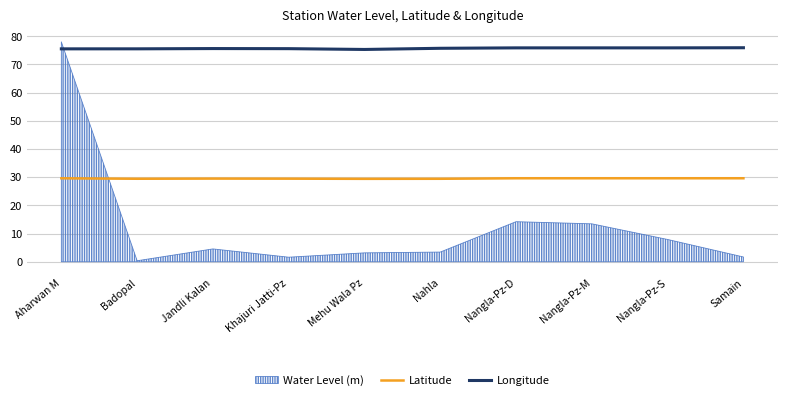

The value of Latitude at Khajuri Jatti-Pz is 29.5. True or false?

True